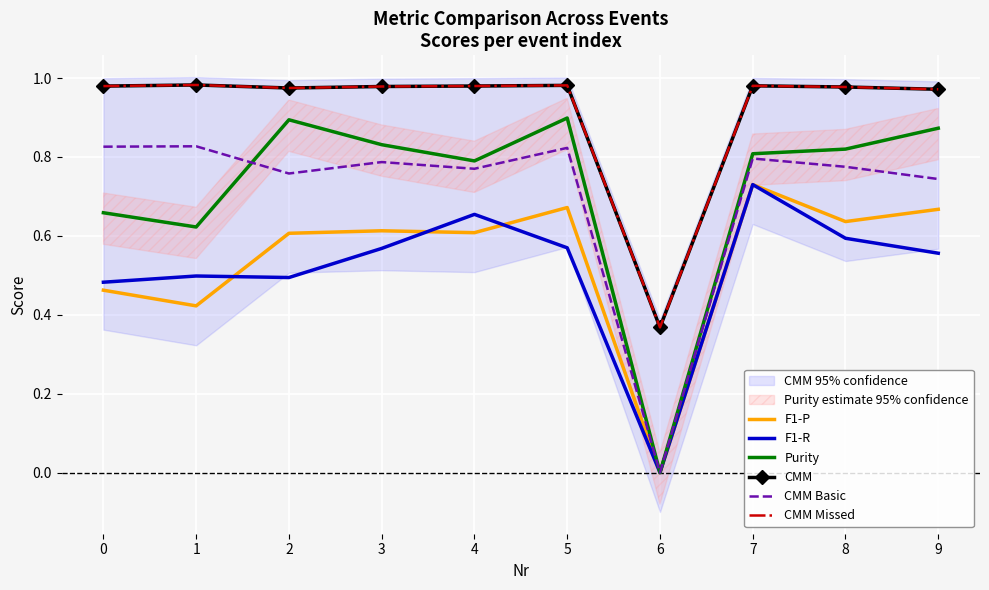

Which series has the largest range (max minus min)?

Purity